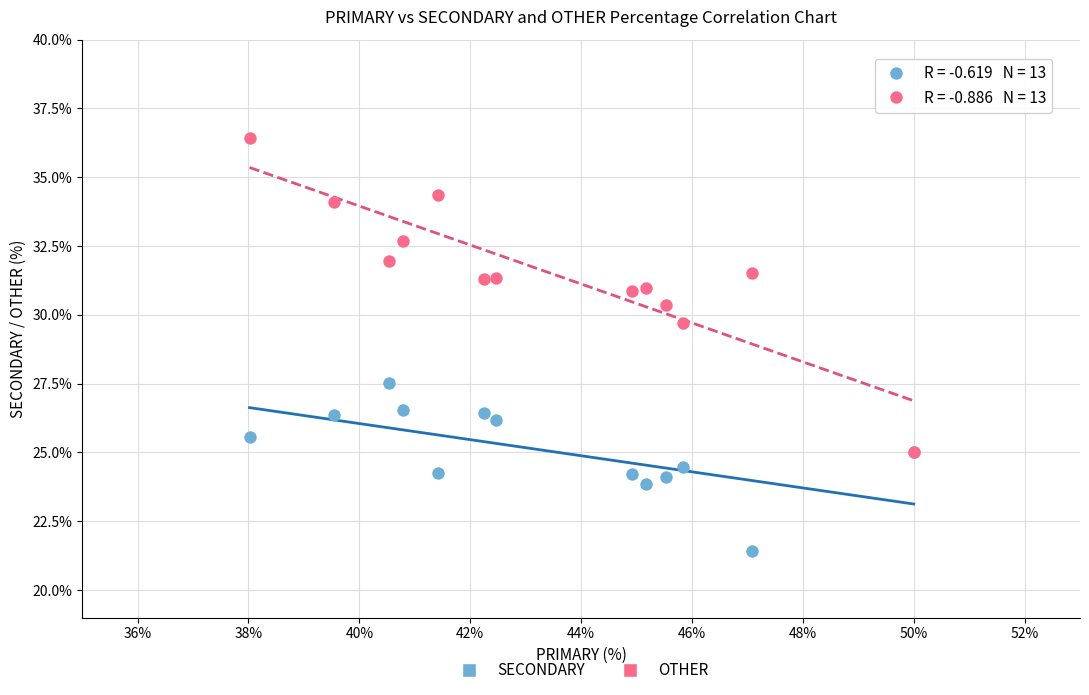

Across all series, what Y value is closest to 28?

27.5